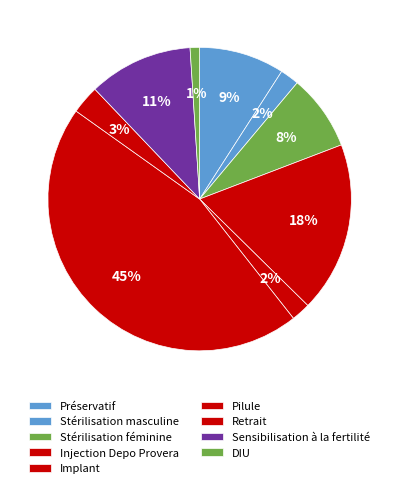

What is the largest slice in the pie chart?

Pilule